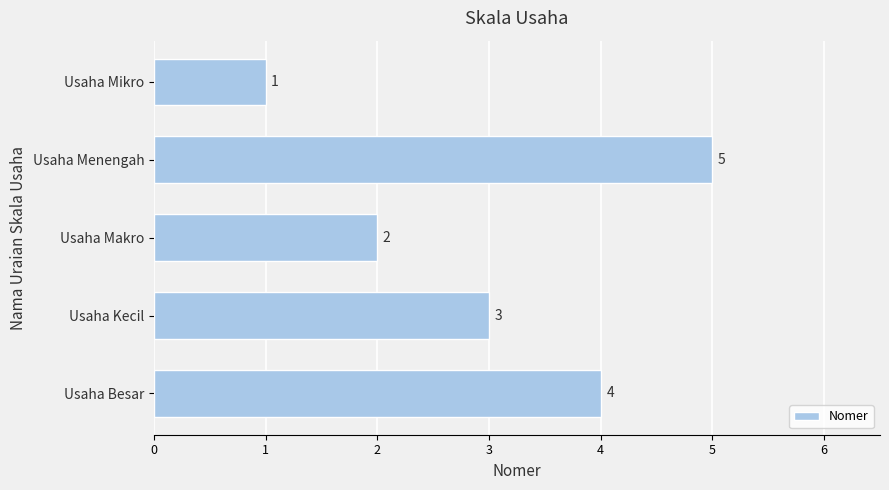

Which has a higher value, Usaha Menengah or Usaha Kecil?

Usaha Menengah